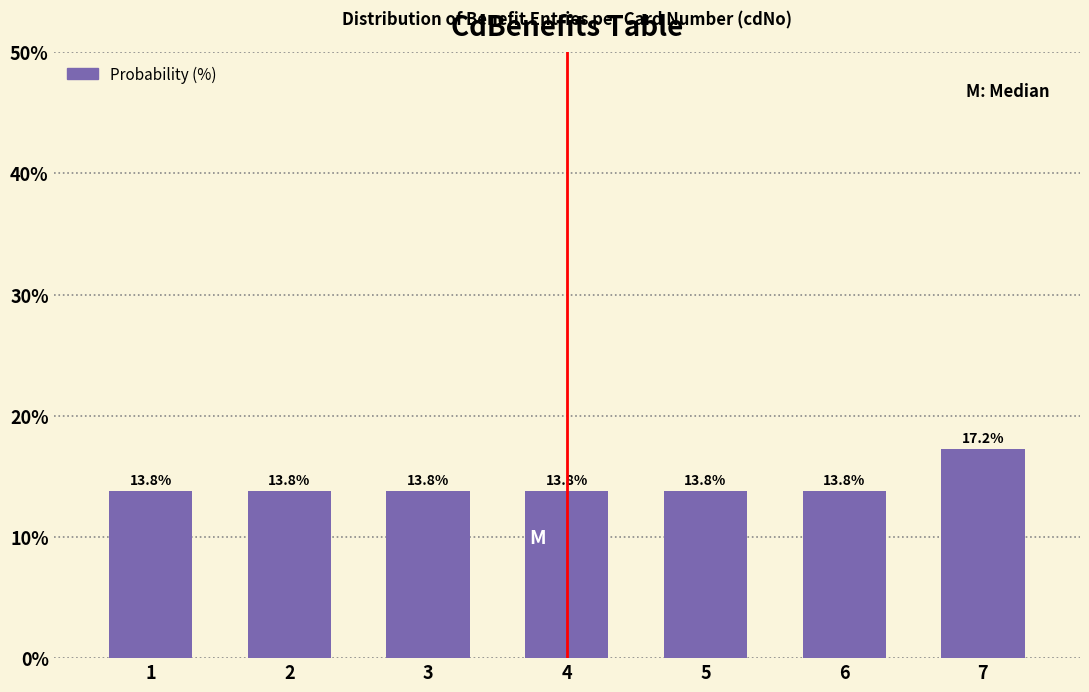

Reading left to right, extract all data points from this chart.

13.8	13.8	13.8	13.8	13.8	13.8	17.2